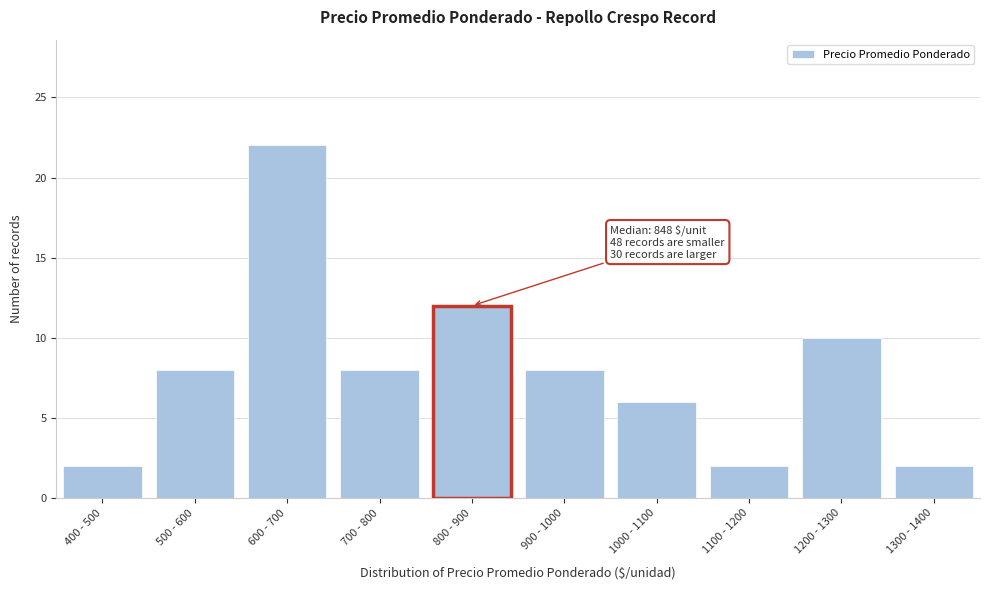

Reading left to right, extract all data points from this chart.

2	8	22	8	12	8	6	2	10	2